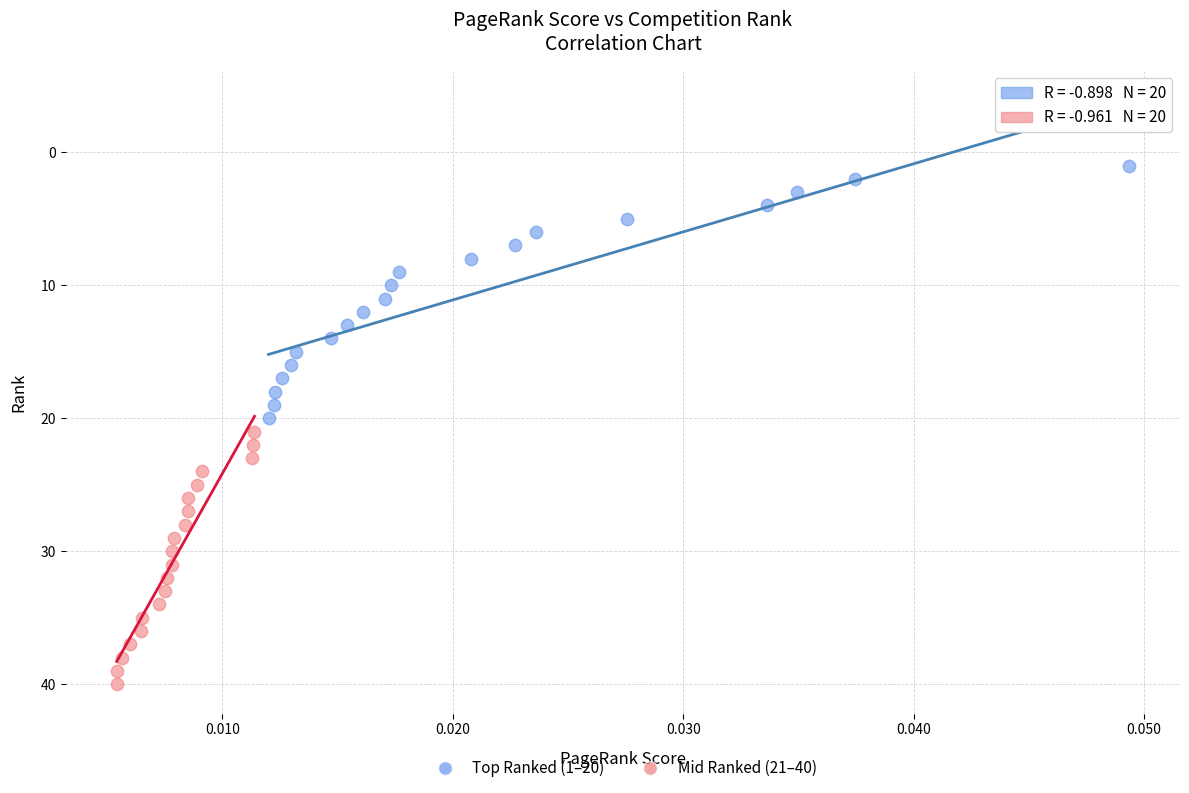

Which series contains the highest Y value?

Mid Ranked (21–40)